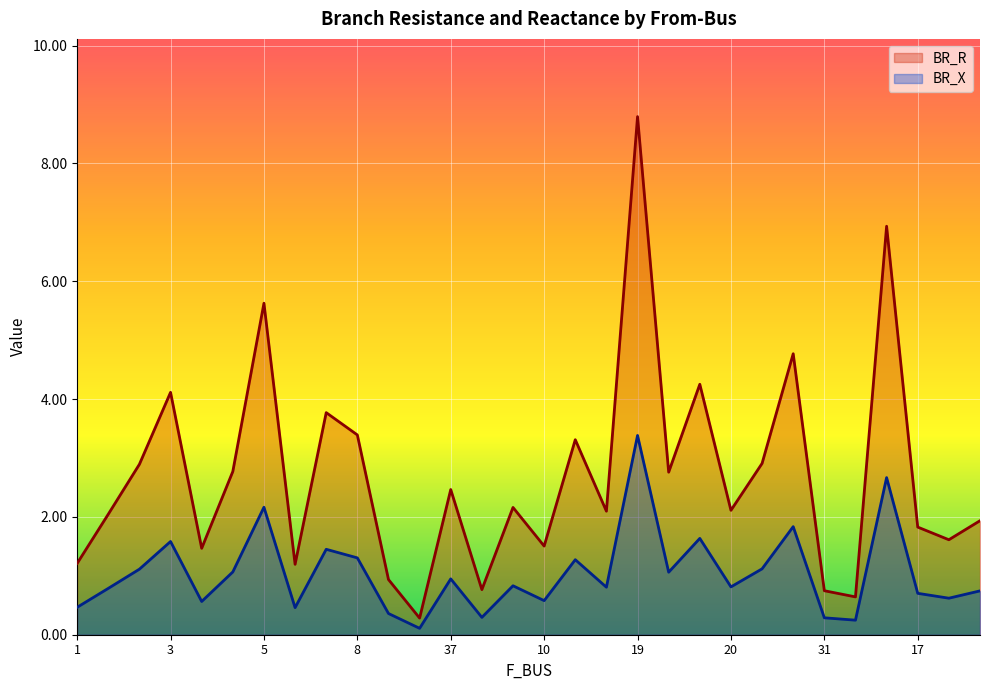

What is the difference between the maximum and second lowest values in the BR_X series?

3.1